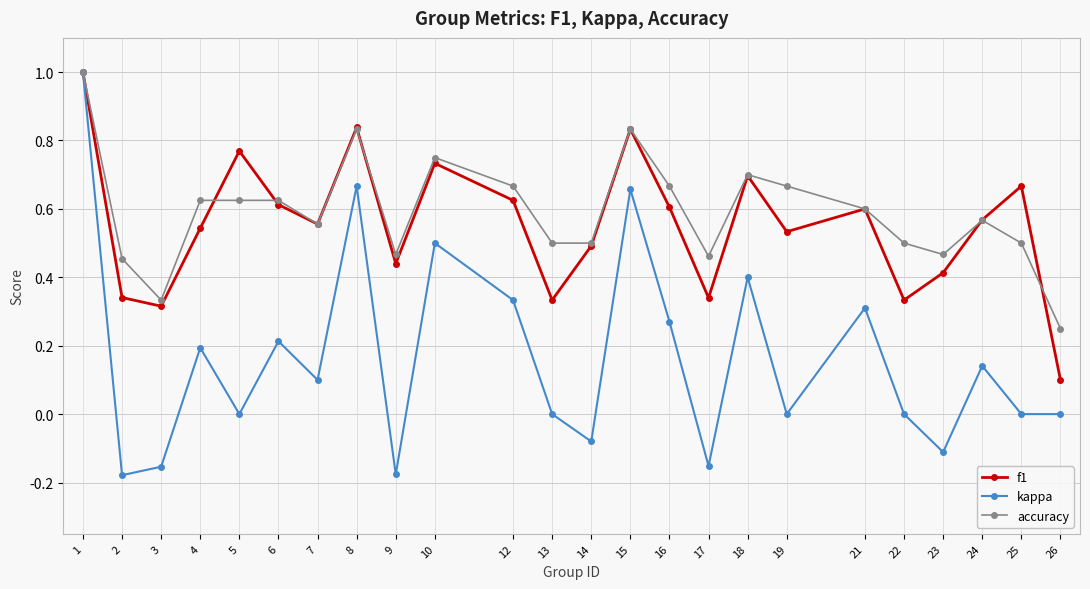

At which label is f1 closest to 0?

26